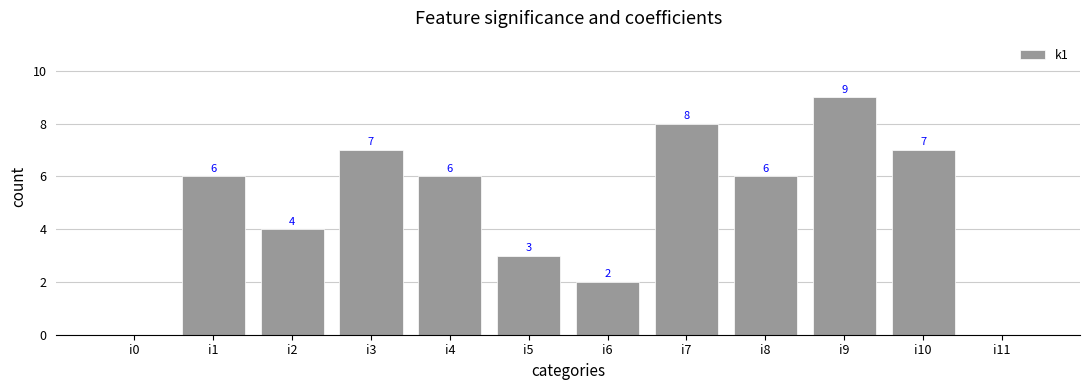

Reading left to right, extract all data points from this chart.

0	6	4	7	6	3	2	8	6	9	7	0